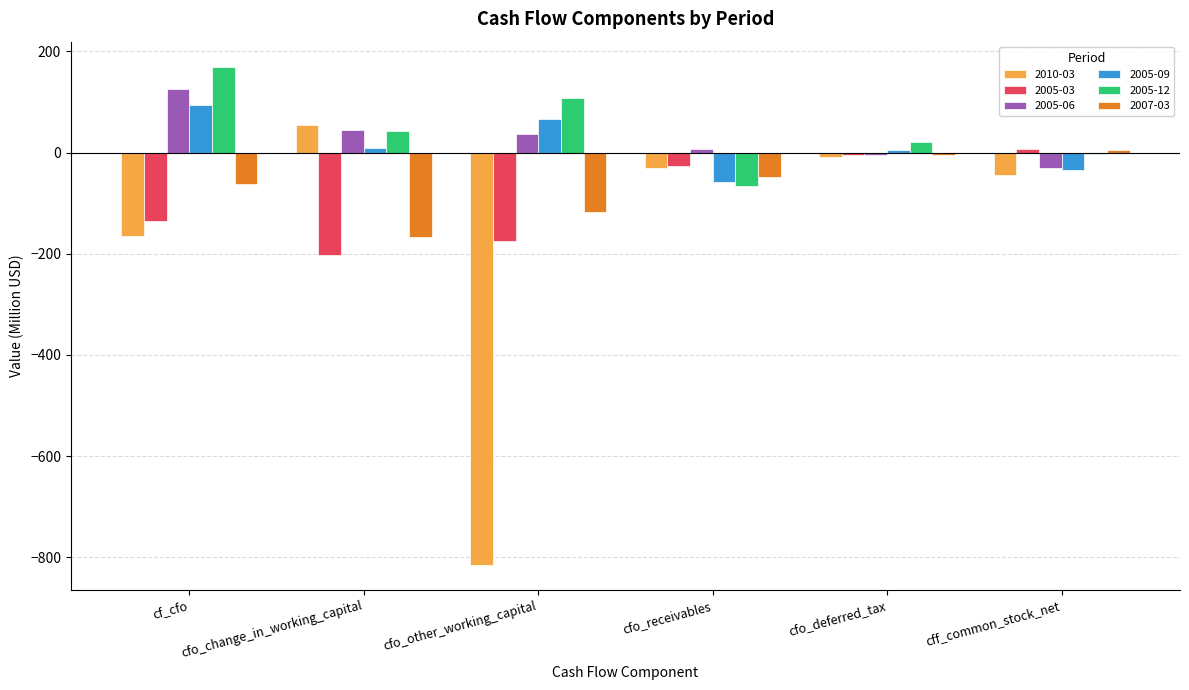

What is the maximum value shown in the chart?

170.1